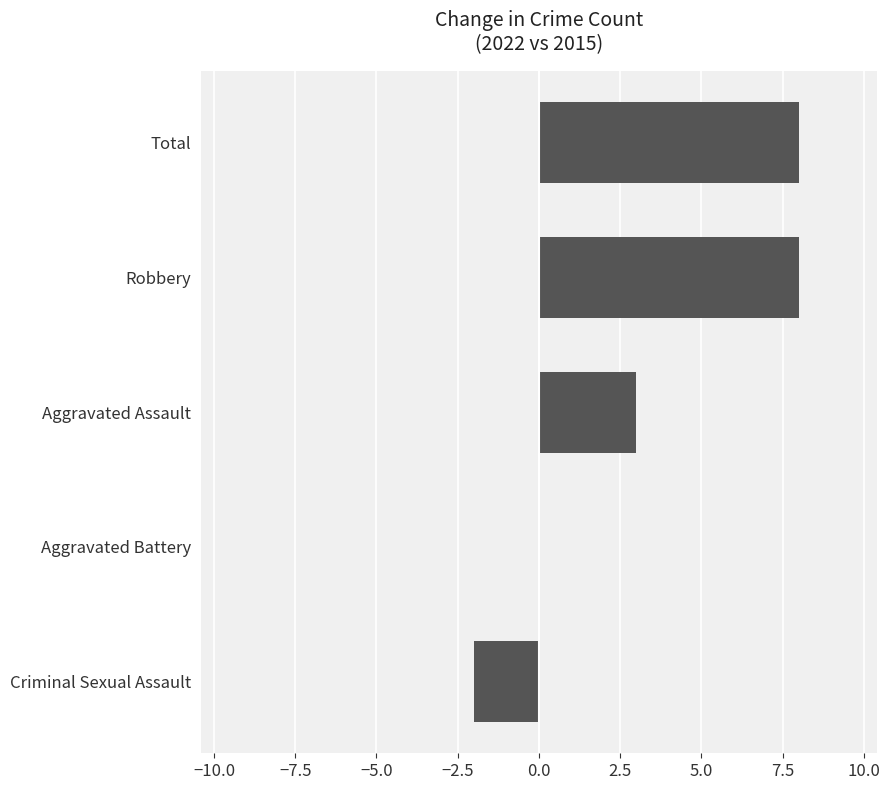

True or false: the data shows 11 at Robbery.

False